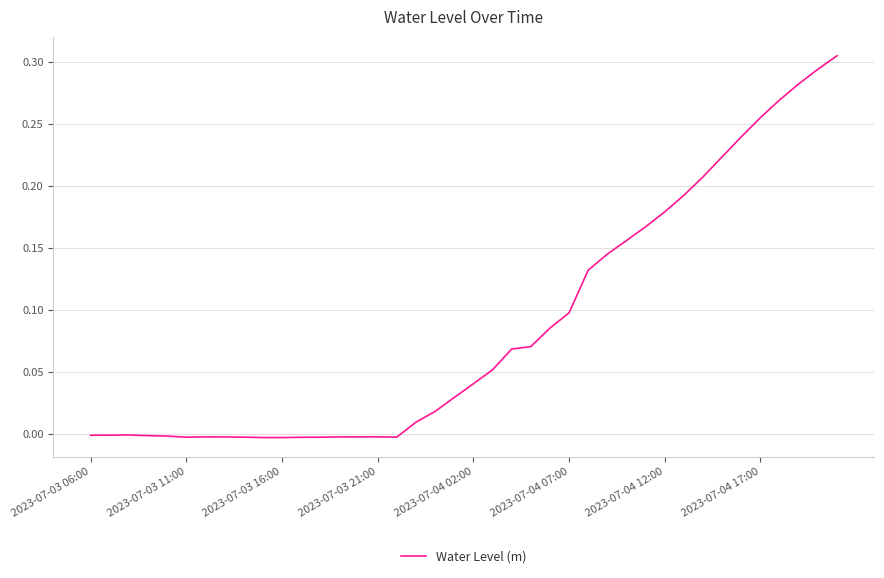

Reading left to right, transcribe all the data shown in this chart.

-0.0	-0.0	-0.0	-0.0	-0.0	-0.0	-0.0	-0.0	-0.0	-0.0	-0.0	-0.0	-0.0	-0.0	-0.0	-0.0	-0.0	0.0	0.0	0.0	0.0	0.1	0.1	0.1	0.1	0.1	0.1	0.1	0.2	0.2	0.2	0.2	0.2	0.2	0.2	0.3	0.3	0.3	0.3	0.3